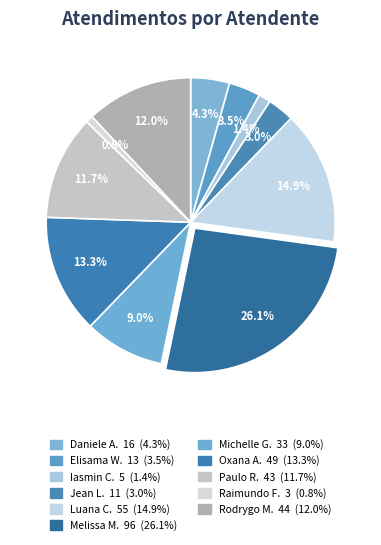

Rank the categories by value from highest to lowest.

Melissa Maria Caleffi Zechini, Luana Cristine Sa dos Santos, Oxana Andreli da Silva, Rodrygo Moura Mujol, Paulo Roberto da Silva Junior, Michelle Goncalves Mello, Daniele Aparecida dos Santos, Elisama Walter Machado, Jean Lucas Ferreira, Iasmin Correa de Lima, Raimundo Francisco Taborda